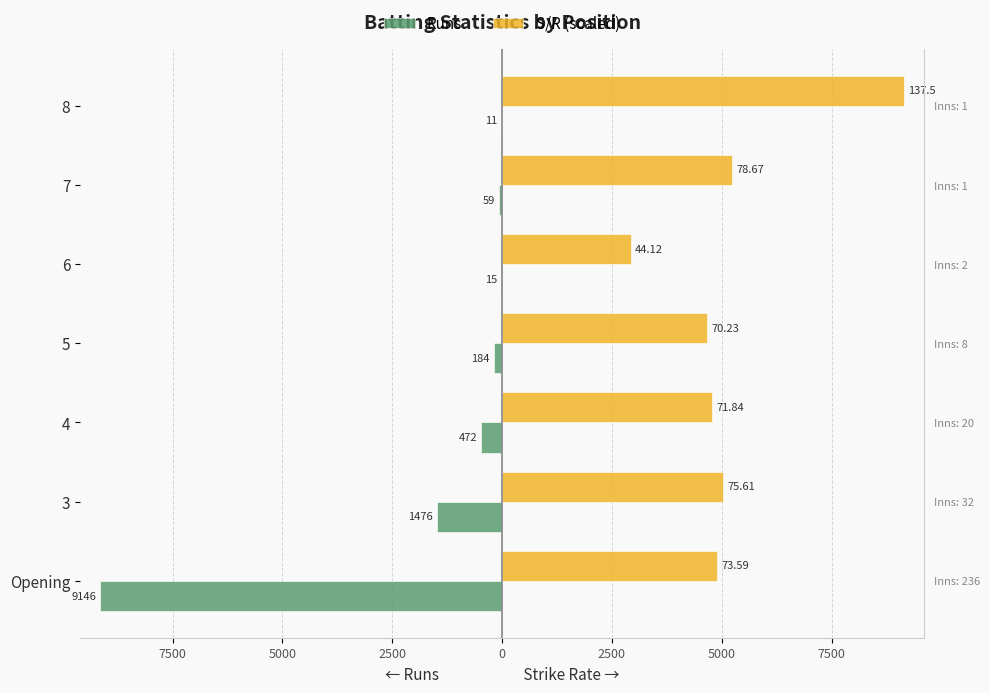

Reading right to left, what are all the values shown in this chart?

Runs: -11.0	-59.0	-15.0	-184.0	-472.0	-1476.0	-9146.0
S/R (scaled): 9146.0	5232.8	2934.7	4671.4	4778.5	5029.3	4894.9